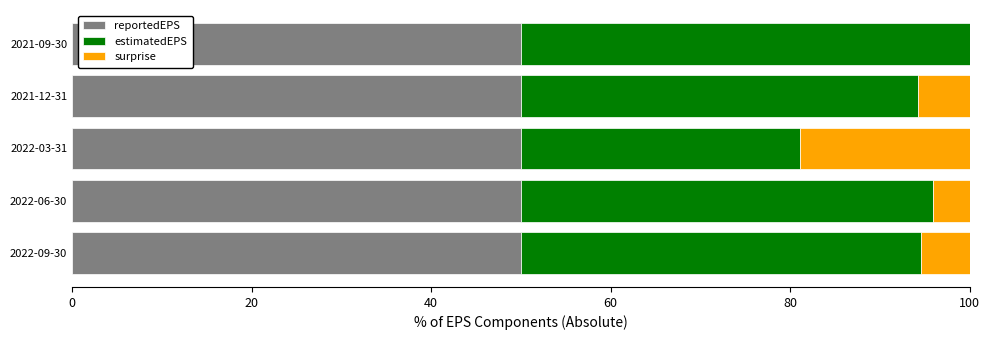

The value of reportedEPS at 2021-09-30 is 18.1. True or false?

False